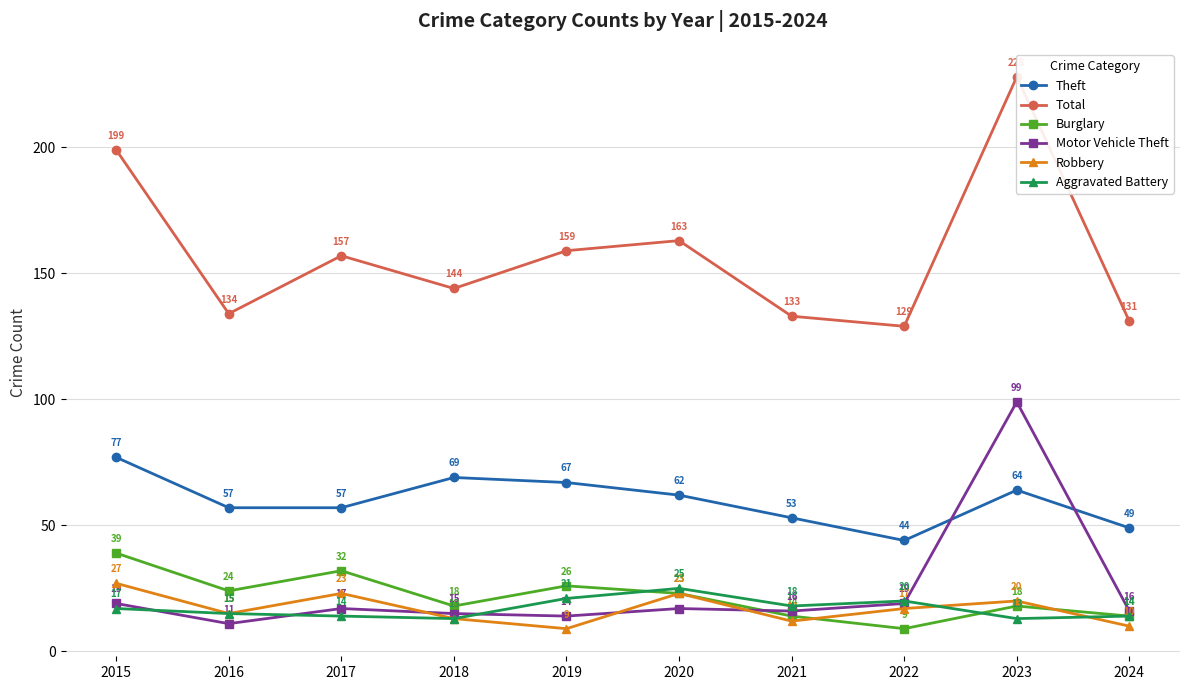

How many lines are shown in the chart?

6